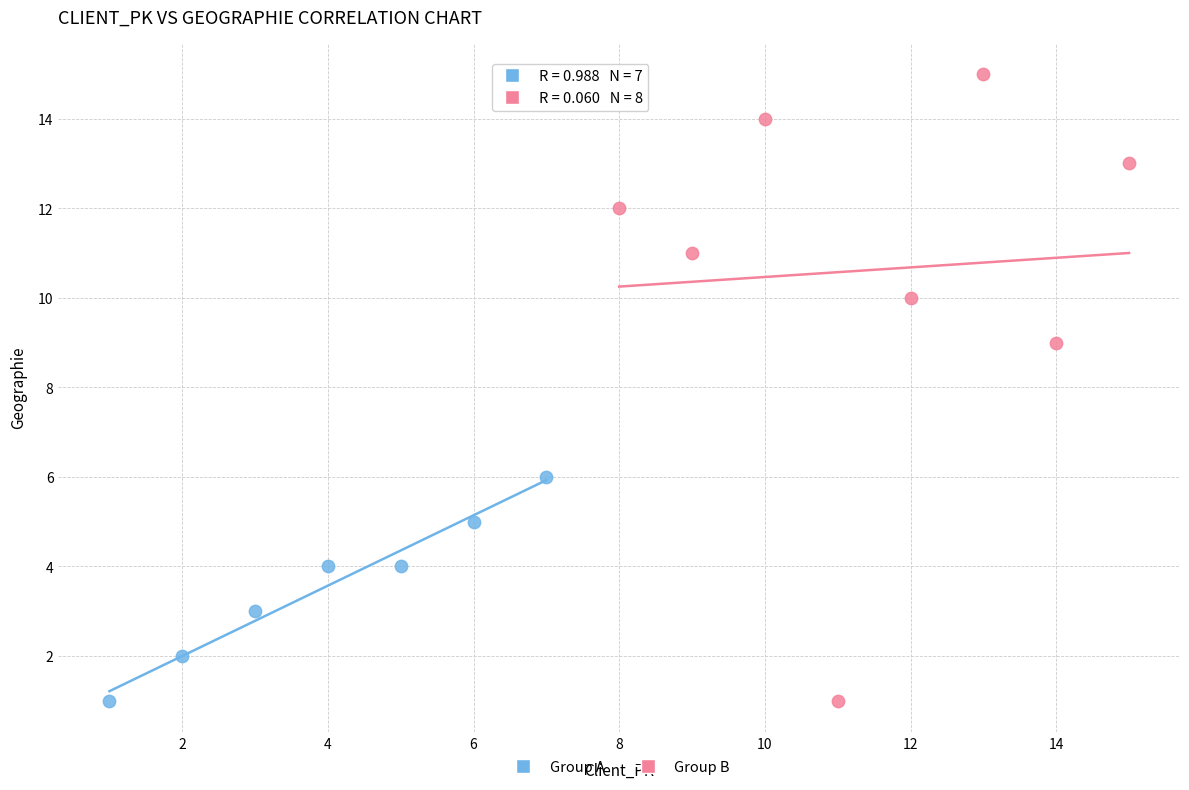

Which series contains the highest Y value?

Group B